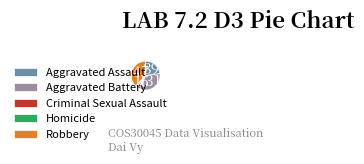

Is the sum of Homicide and Criminal Sexual Assault greater than half?

No